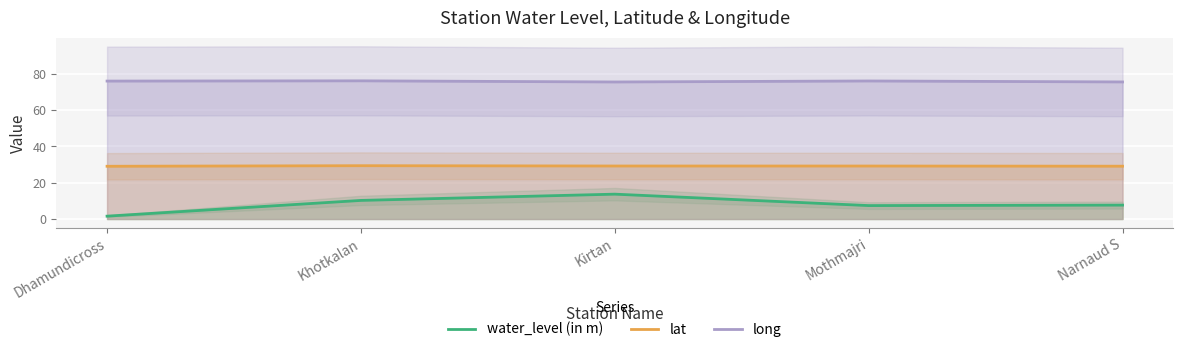

List the series in order of their peak value, highest first.

long, lat, water_level (in m)